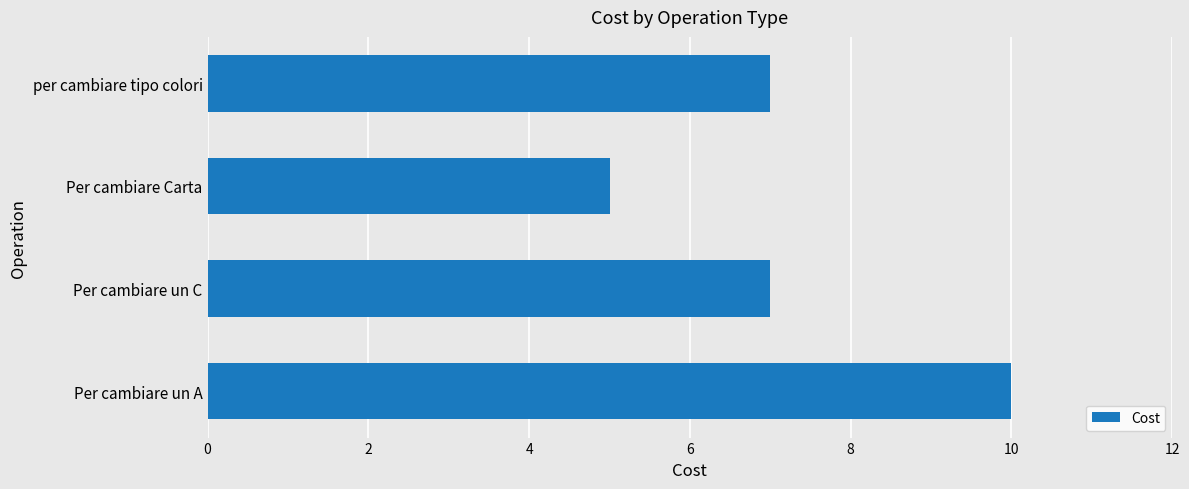

What is the minimum value shown in the chart?

5